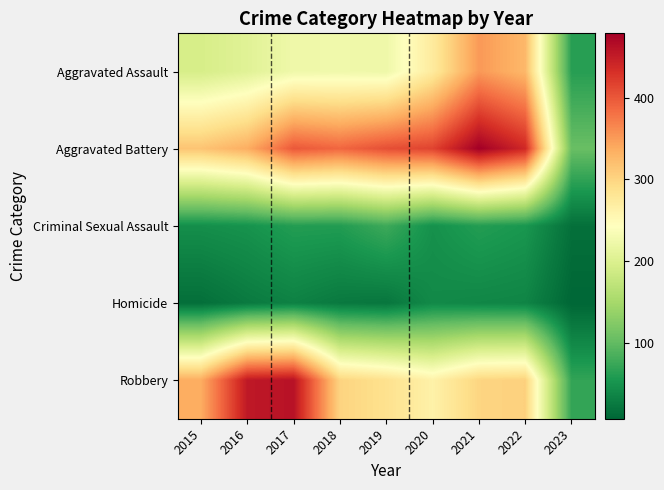

How many categories are shown in the chart?

9